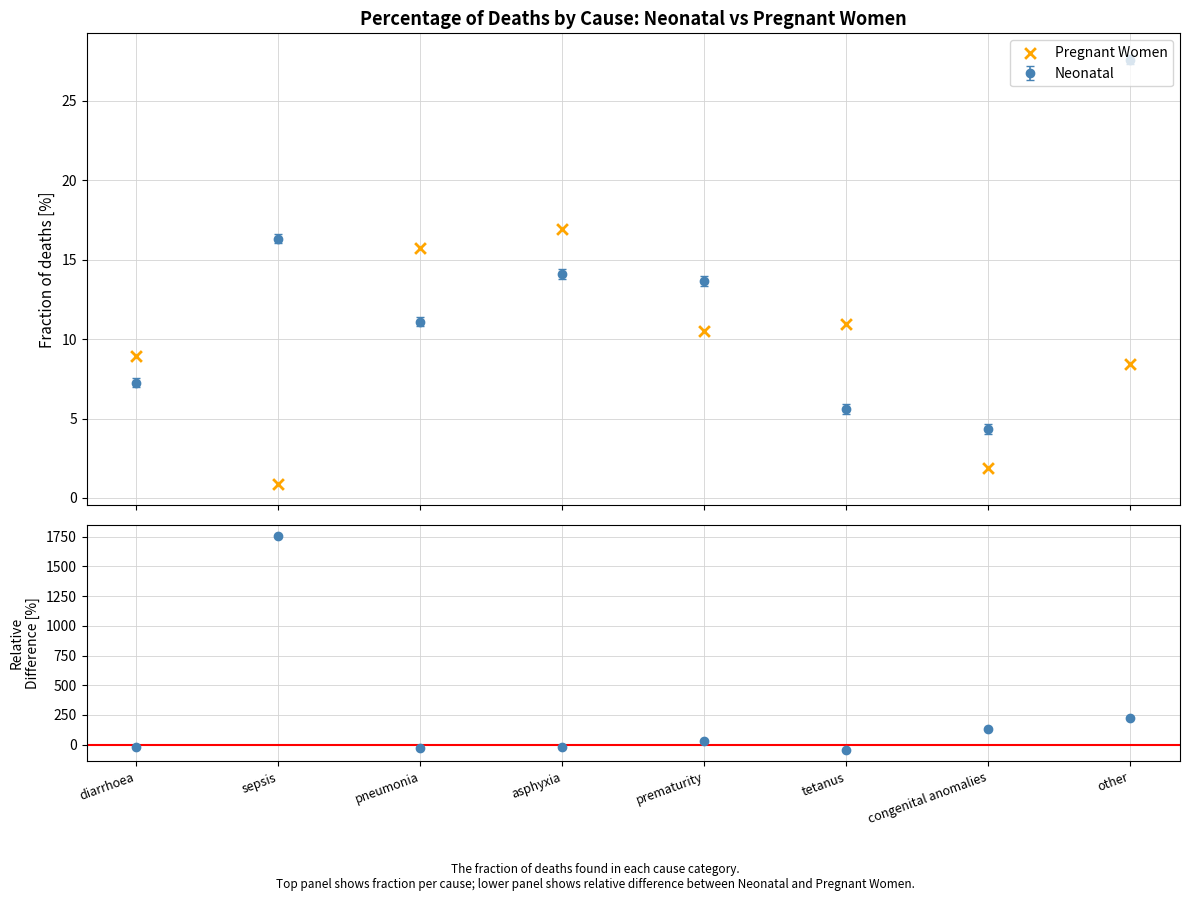

What is the change in value from diarrhoea to congenital anomalies?

-7.1